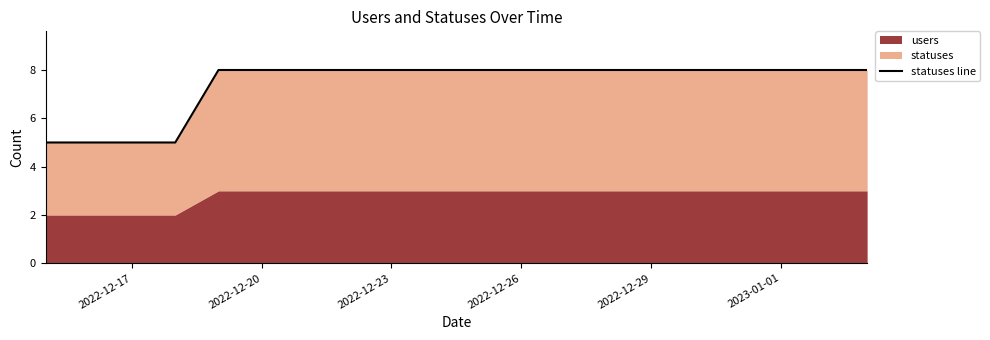

At which category does the chart reach its minimum across all series?

2022-12-17